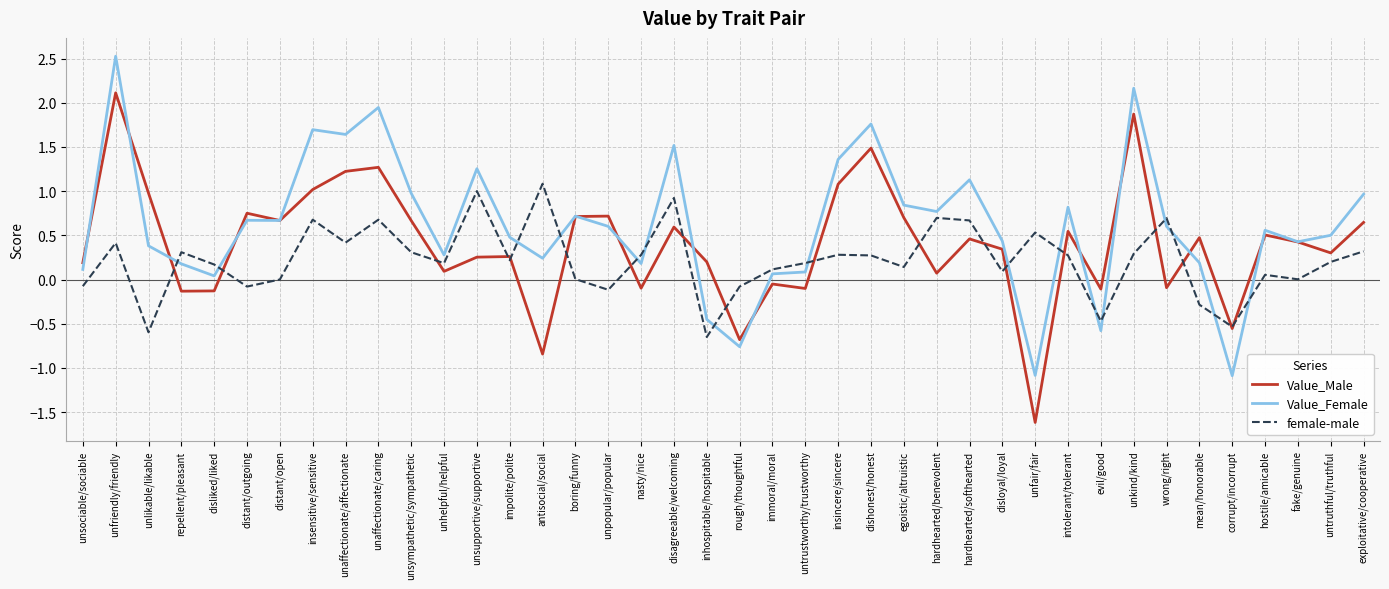

True or false: Value_Male has a value of 0.4 at unsupportive/supportive.

False